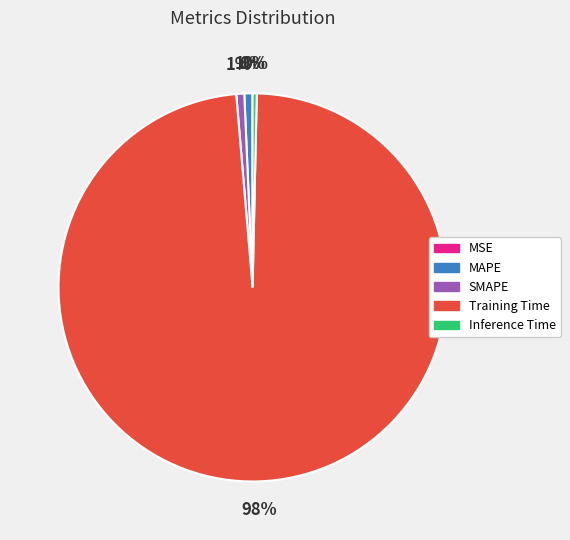

What percentage is the MAPE slice, to the nearest percent?

1%